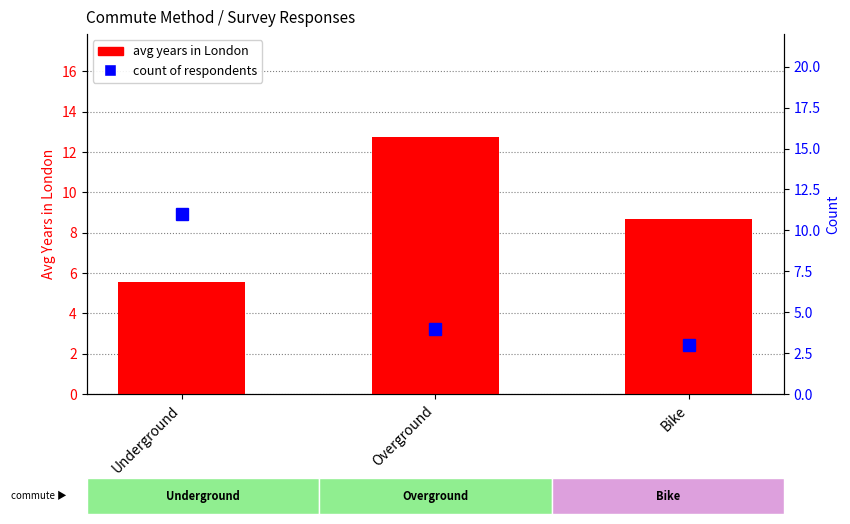

The count series shows 0.7 at Bike. True or false?

False